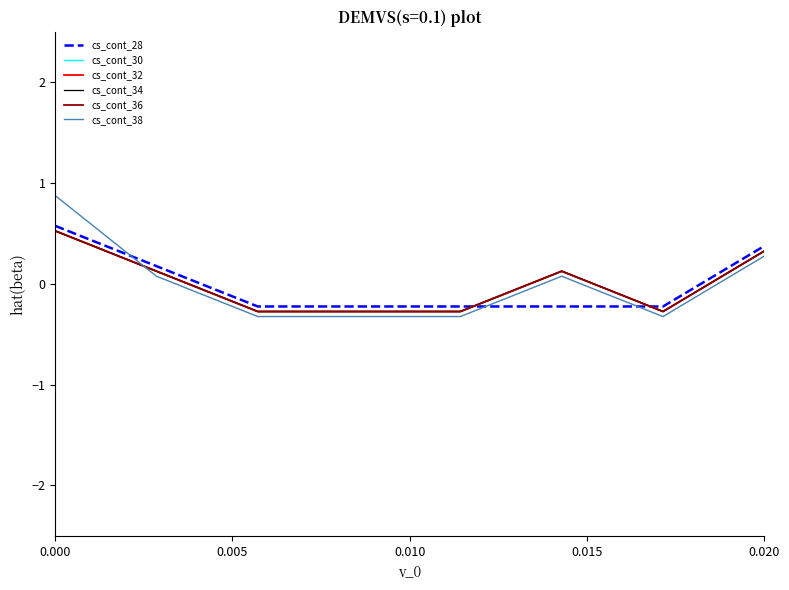

How many cs_cont_30 values are between 0 and 1?

4